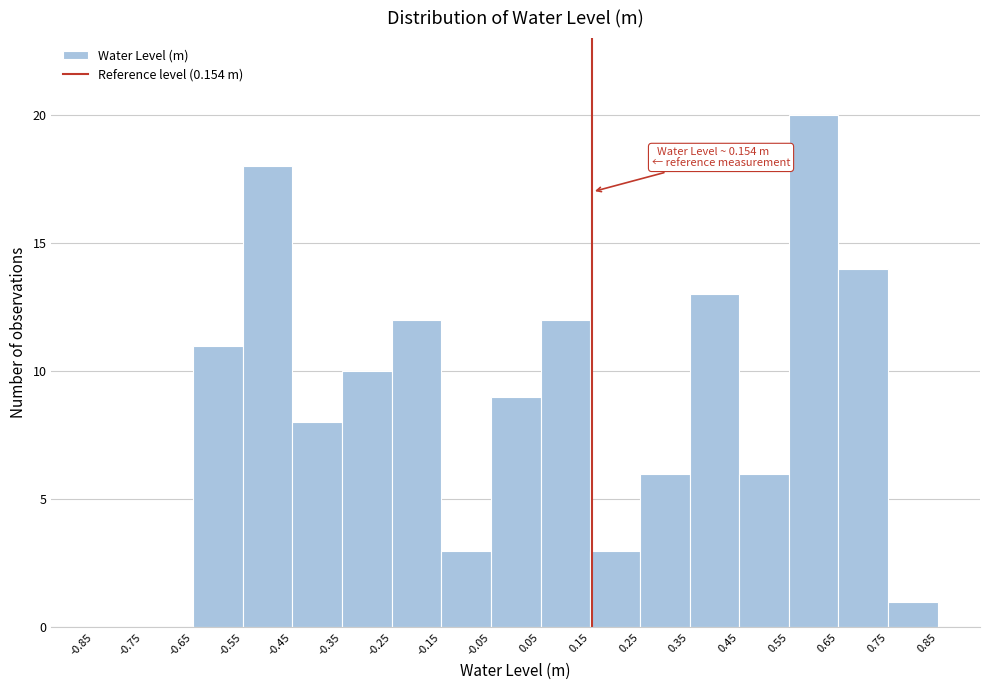

Which range on the x-axis has the tallest bar?

0.55 to 0.65